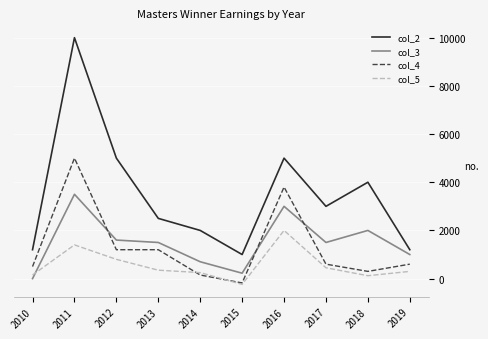

Rank the series by their maximum value, from highest to lowest.

col_2, col_4, col_3, col_5